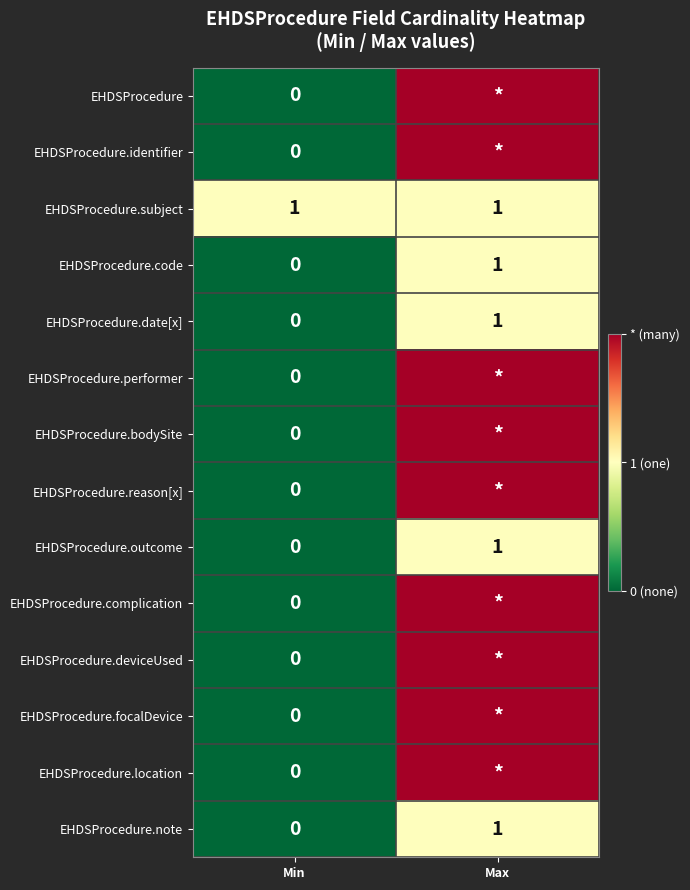

List the labels in order of EHDSProcedure.code value, smallest first.

Min, Max